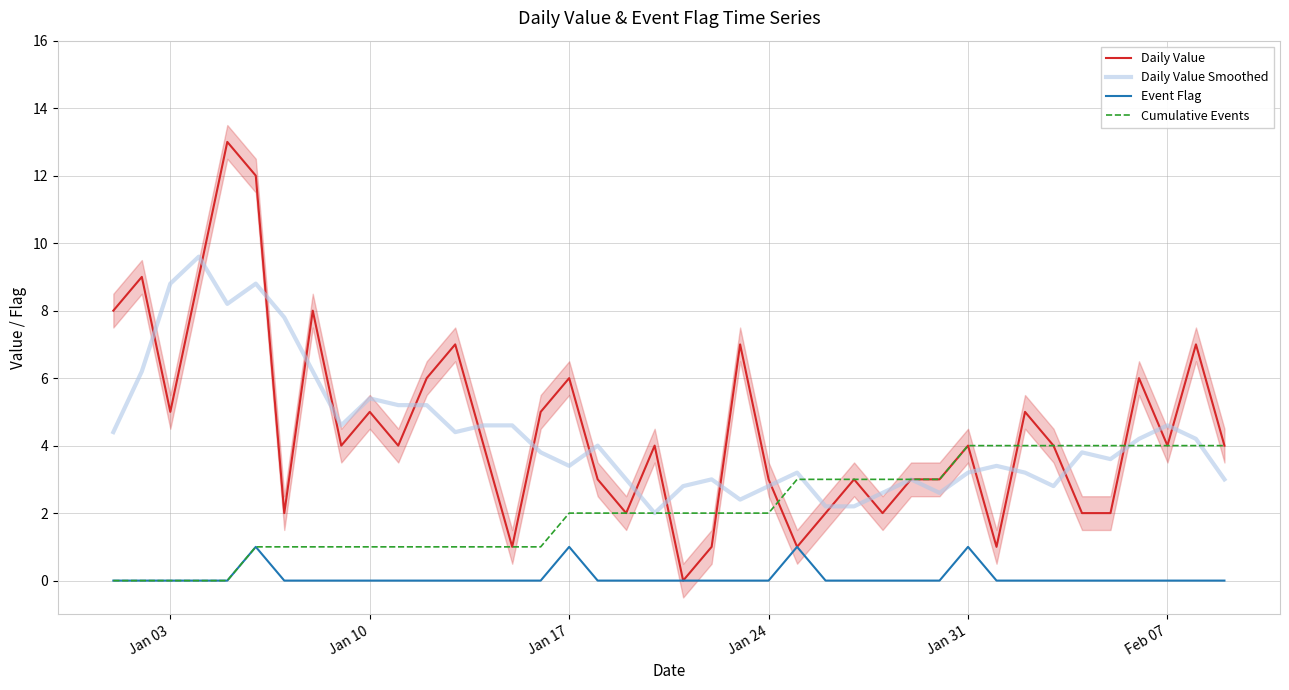

What is the maximum value for Daily Value?

13.0